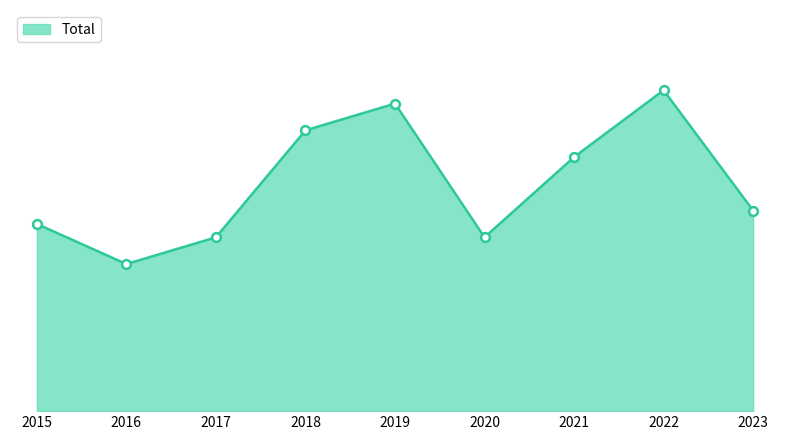

Does the chart have visible grid lines?

No